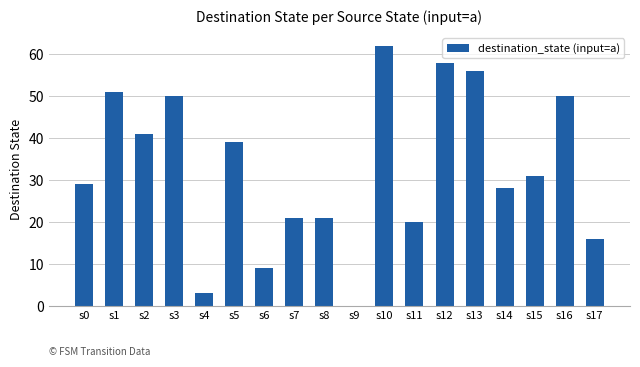

What is the ratio of the value at s14 to the value at s5?

0.7